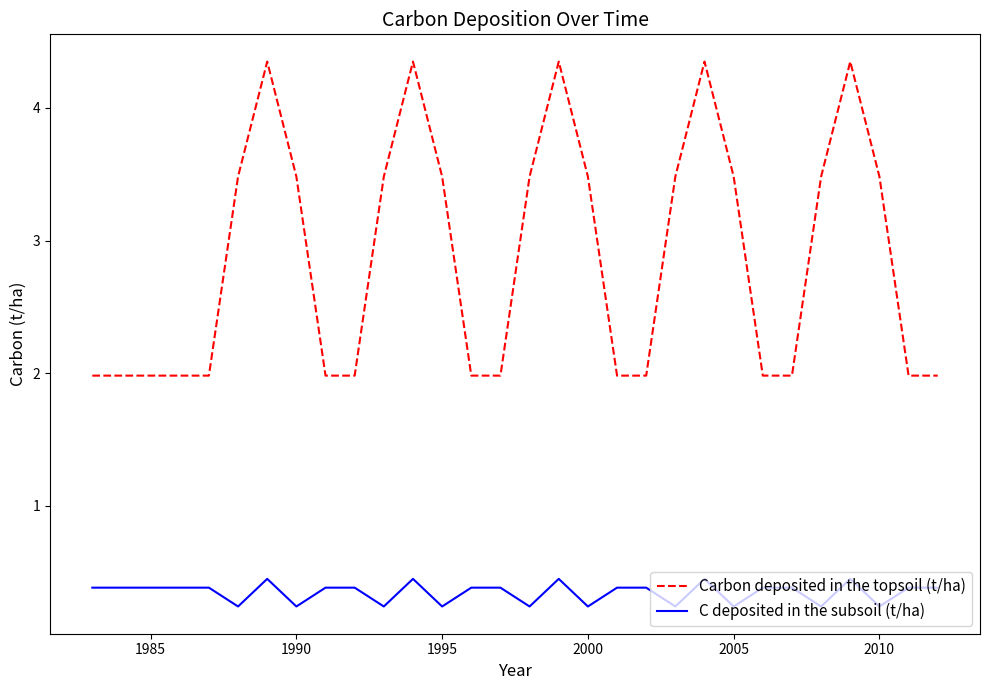

True or false: C deposited in the subsoil (t/ha) and Carbon deposited in the topsoil (t/ha) intersect in this chart.

False